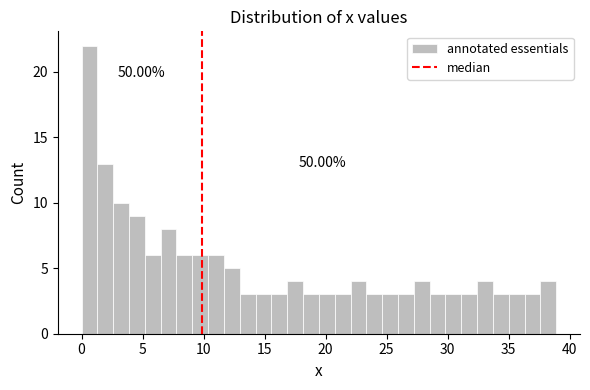

Around what value on the x-axis is the tallest bar? Give the approximate position of its centre, as read against the axis.

0.5